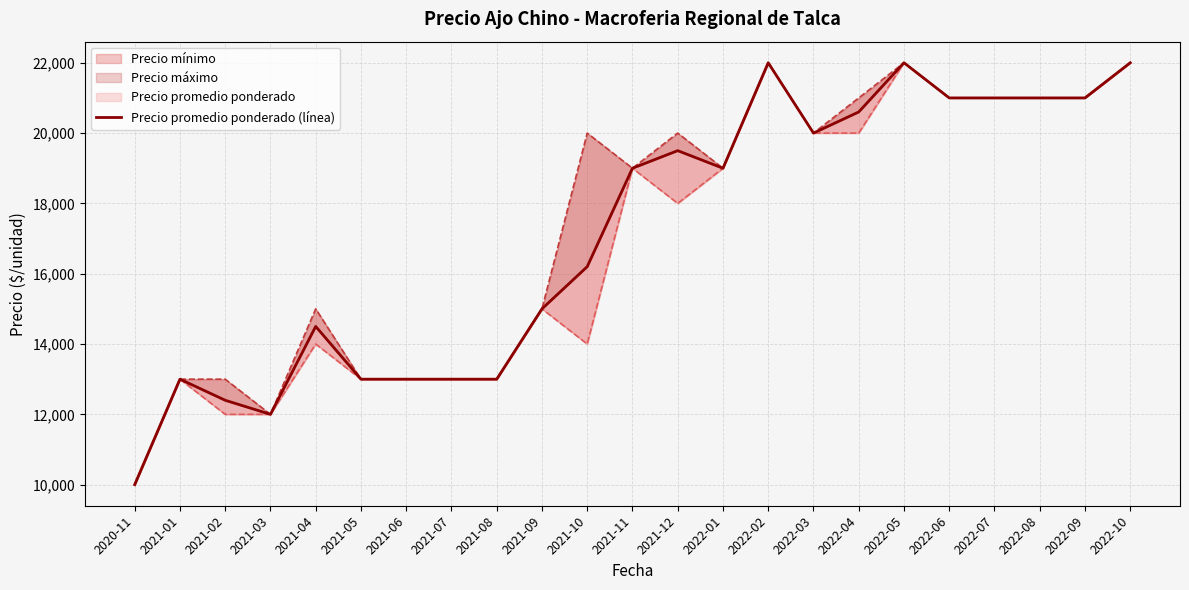

List the labels in order of value, smallest first.

2020-11, 2021-03, 2021-02, 2021-01, 2021-05, 2021-06, 2021-07, 2021-08, 2021-04, 2021-09, 2021-10, 2021-11, 2022-01, 2021-12, 2022-03, 2022-04, 2022-06, 2022-07, 2022-08, 2022-09, 2022-02, 2022-05, 2022-10